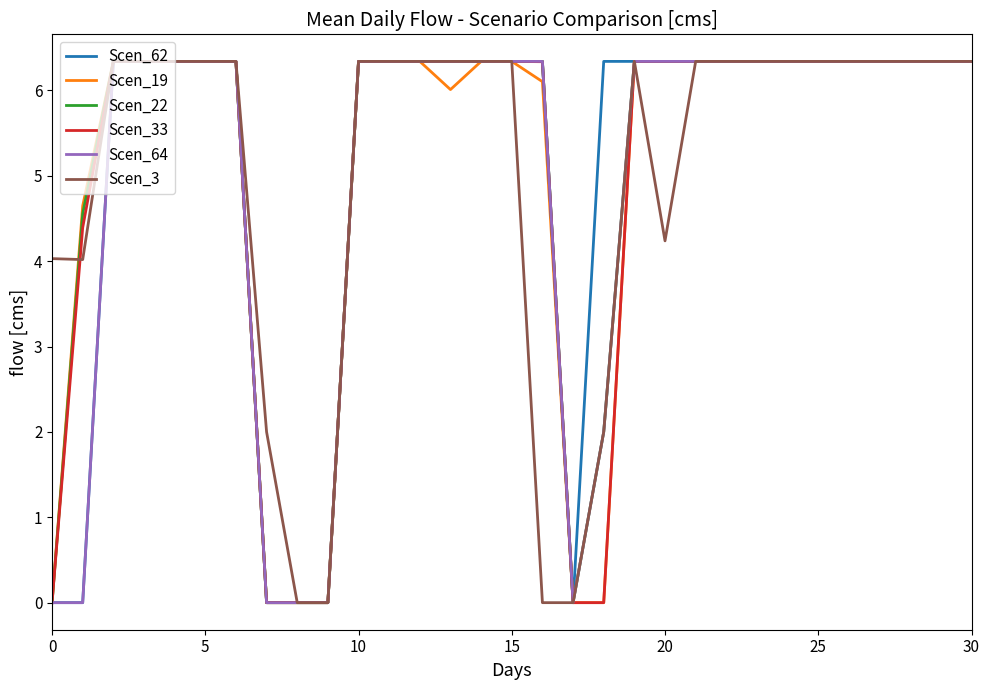

What is the greatest value displayed?

6.3